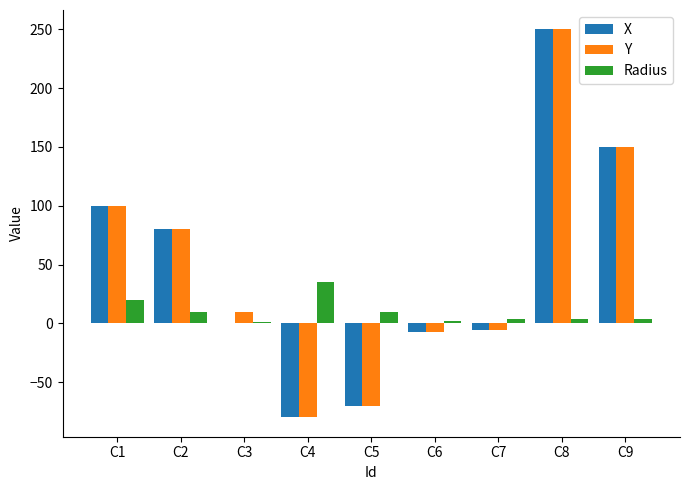

Between C3 and C9, which series saw the biggest shift?

X